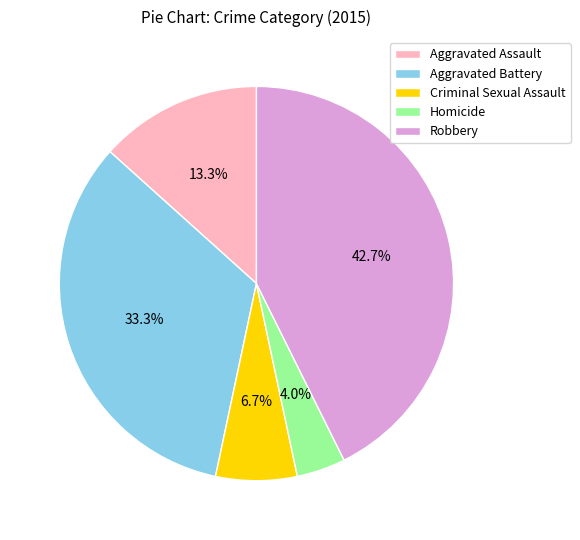

How many segments does this pie chart have?

5